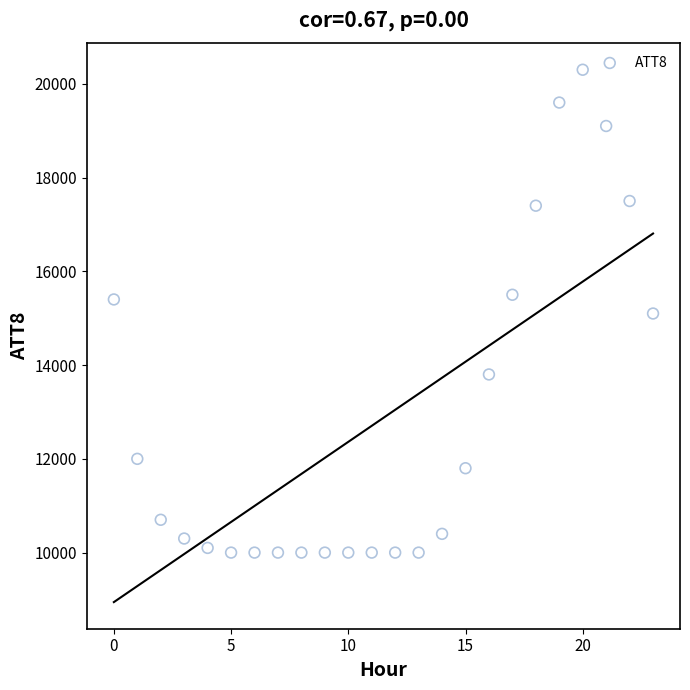

What is the range of Y values (max minus min)?

10300